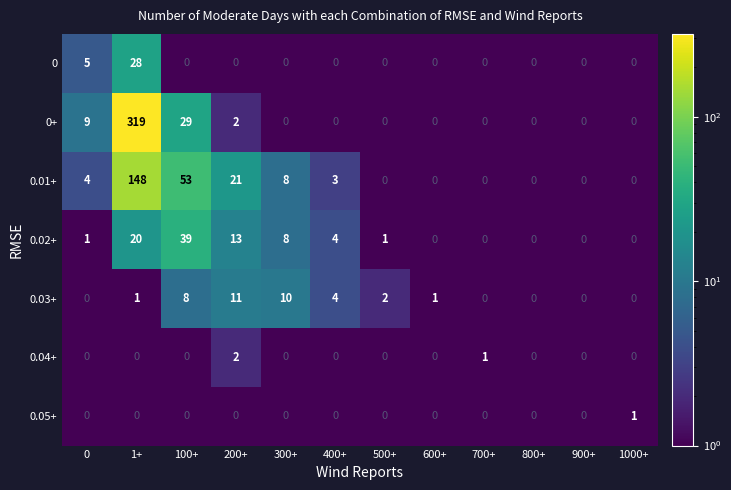

List the series in order of their peak value, highest first.

0+, 0.01+, 0.02+, 0, 0.03+, 0.04+, 0.05+